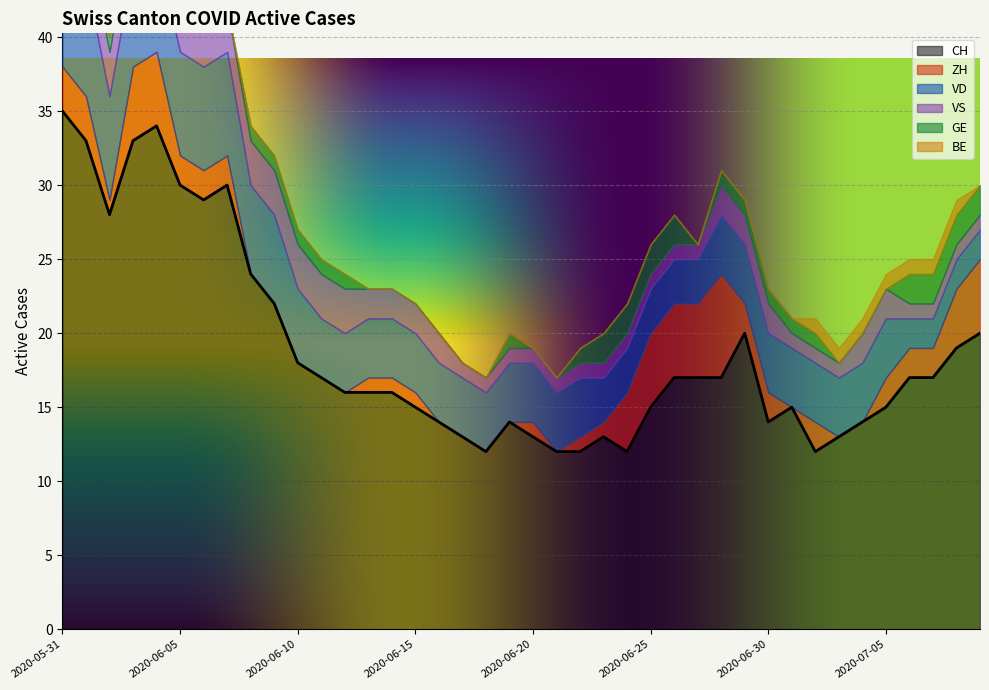

Where is the first local maximum for GE?

2020-06-19